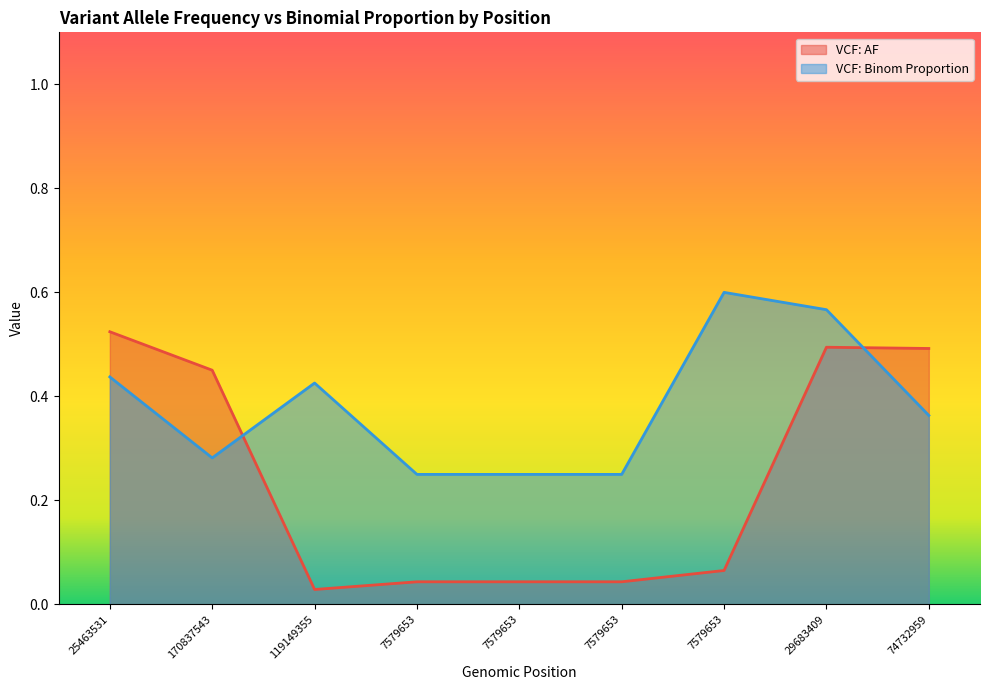

True or false: VCF: Binom Proportion and VCF: AF cross at least once.

True